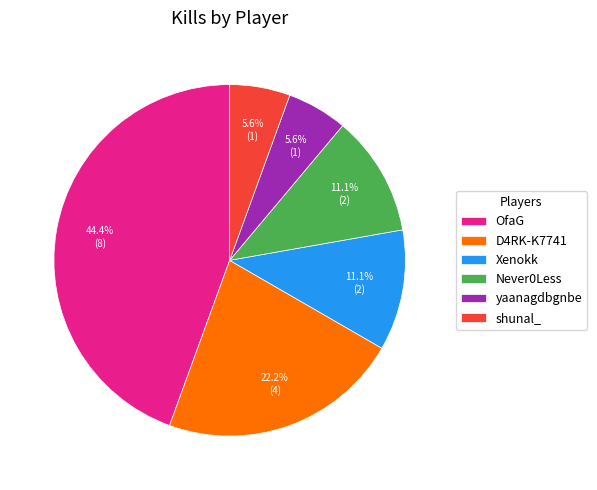

Is shunal_ the majority of the pie?

No